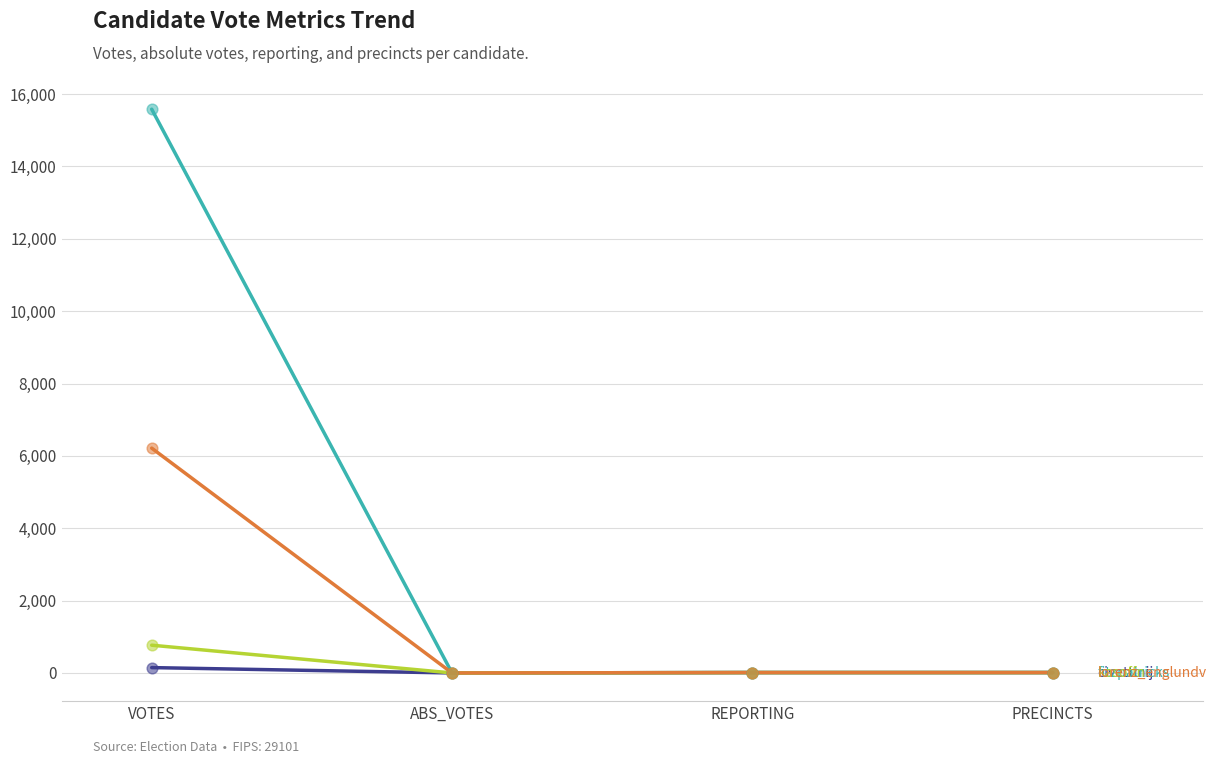

At which category is the sum across all series the highest?

VOTES